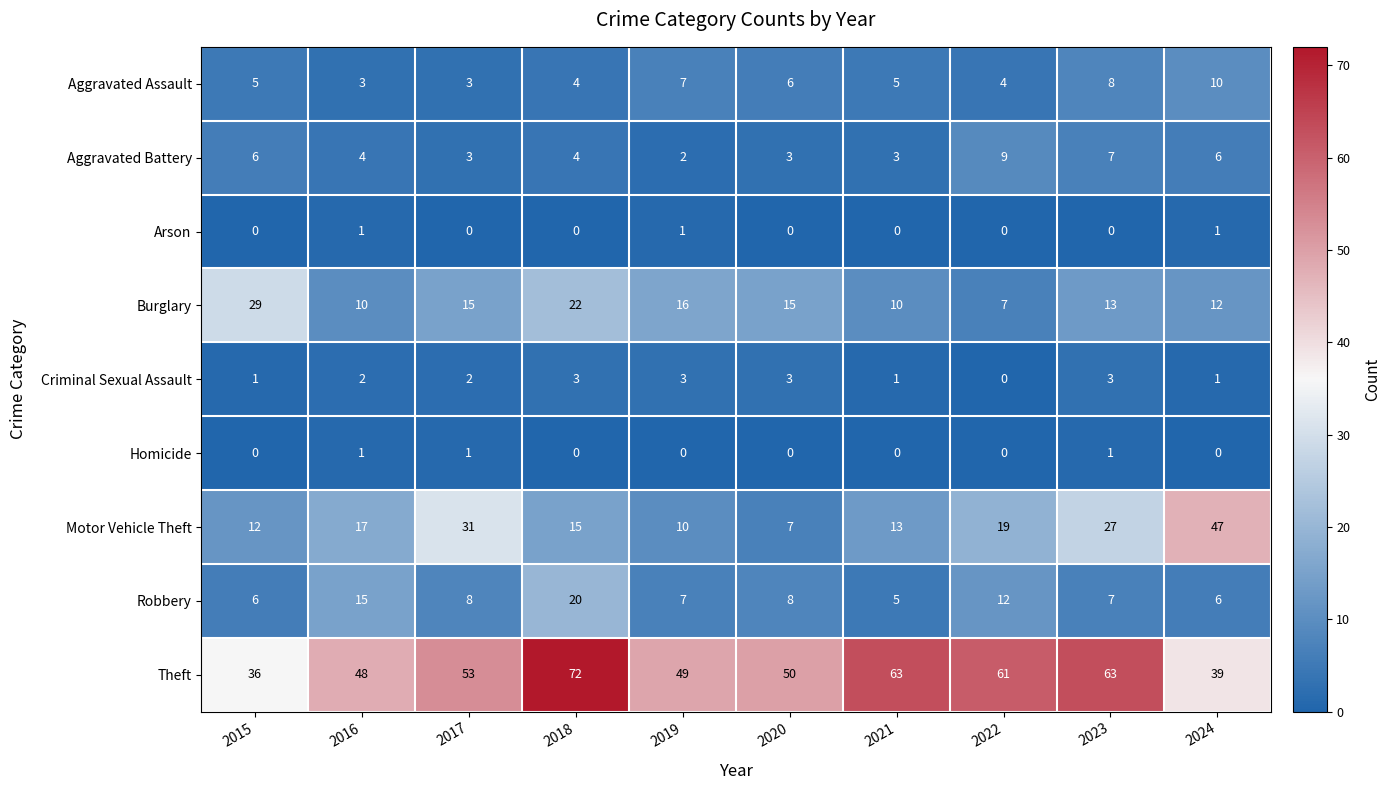

Which series changed the most between 2015 and 2023?

Theft